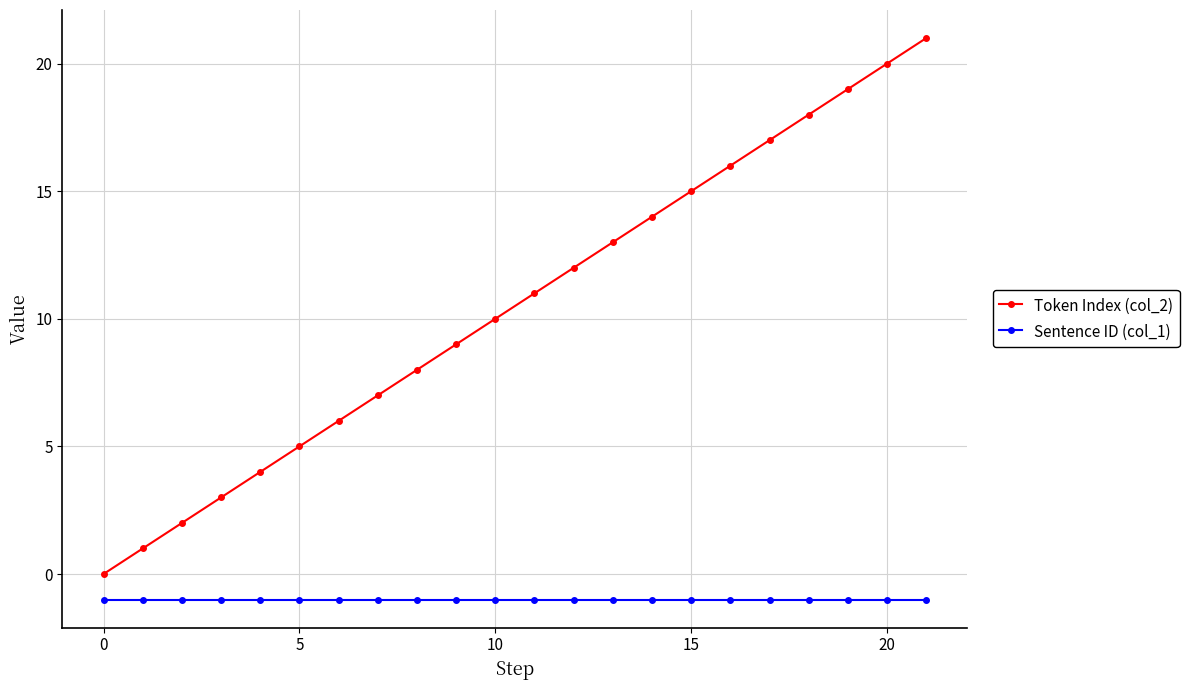

True or false: Token Index (col_2) and Sentence ID (col_1) cross at least once.

False